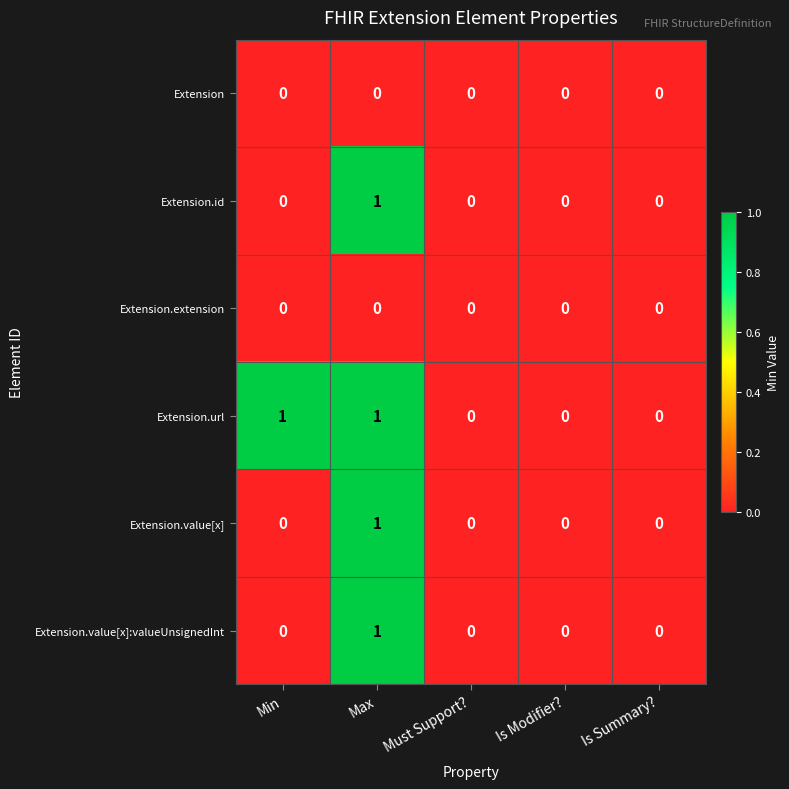

Is it true that Extension equals 0 at Min?

True